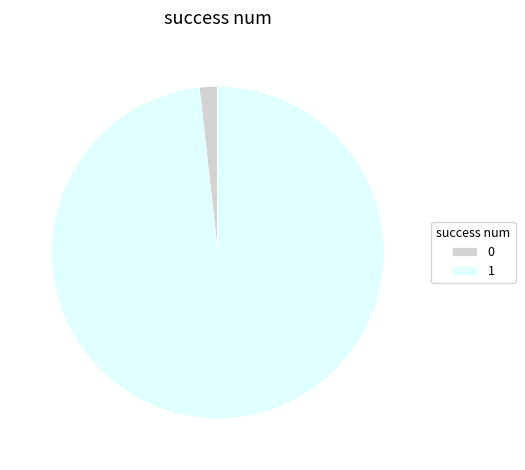

Rank the categories by value from lowest to highest.

0, 1